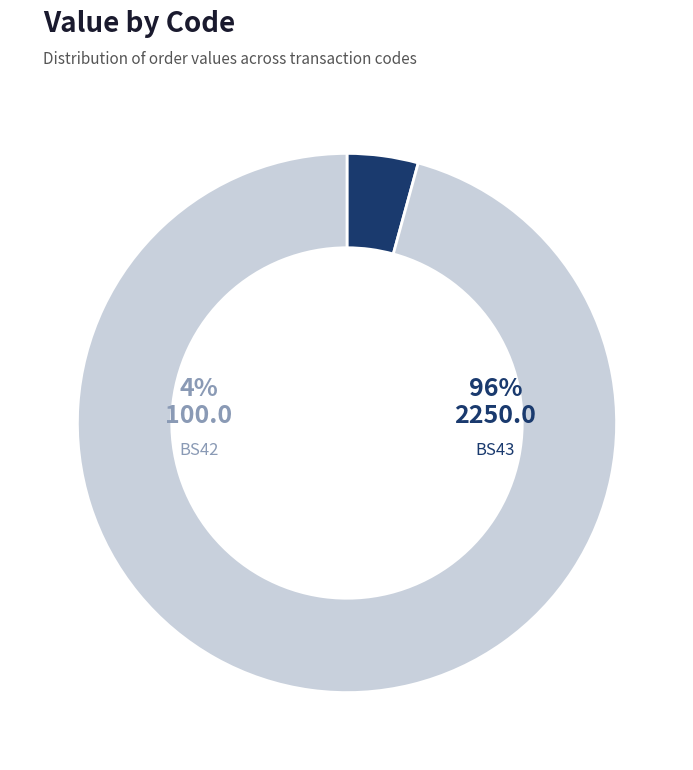

What percentage is the BS42 slice, to the nearest percent?

4%